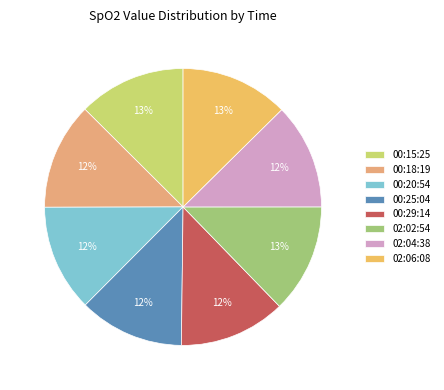

Count the number of slices in the pie.

8